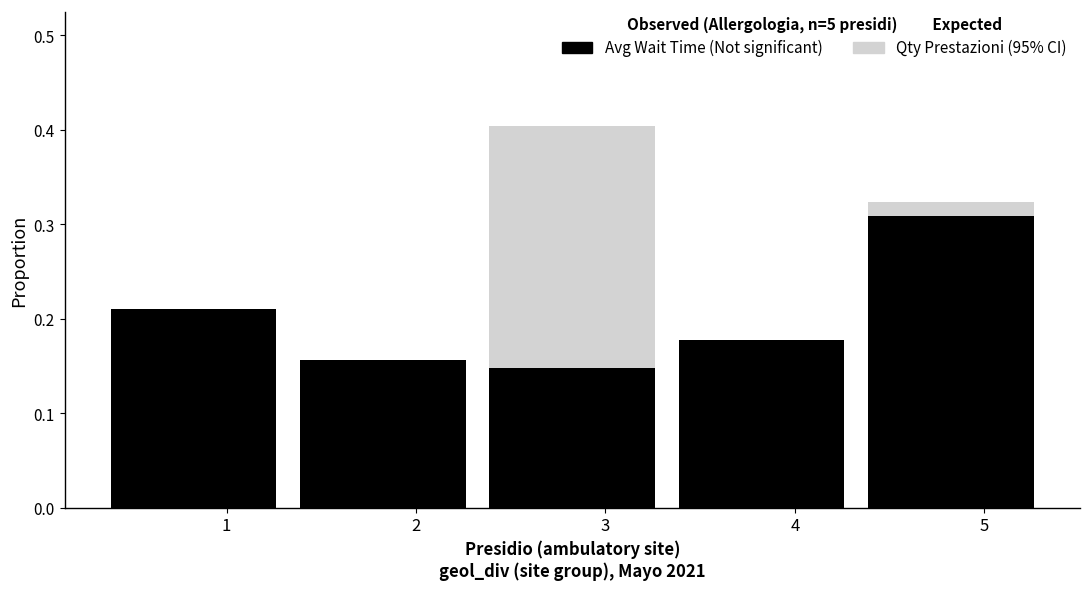

Which has a higher value, 5 or 3?

3